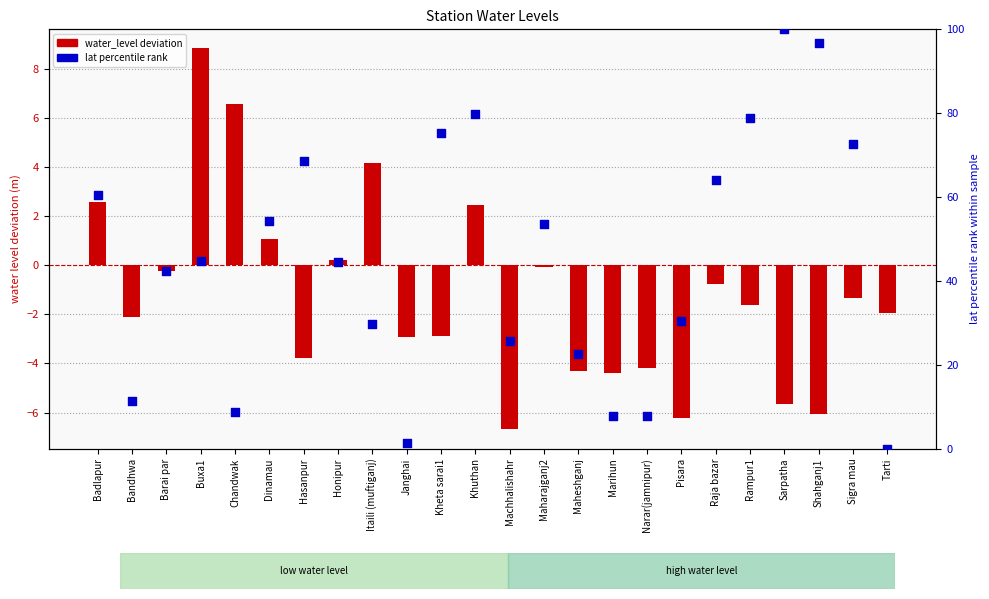

What is the change in value from Buxa1 to Sarpatha?

+55.2